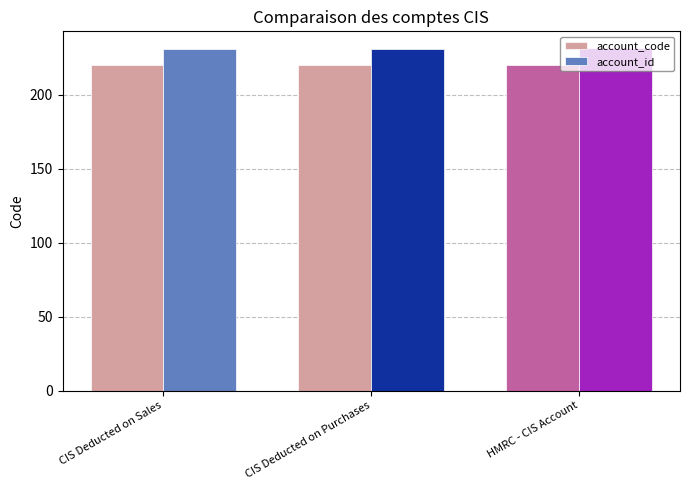

What is the difference between the highest and lowest values at CIS Deducted on Purchases?

11.0